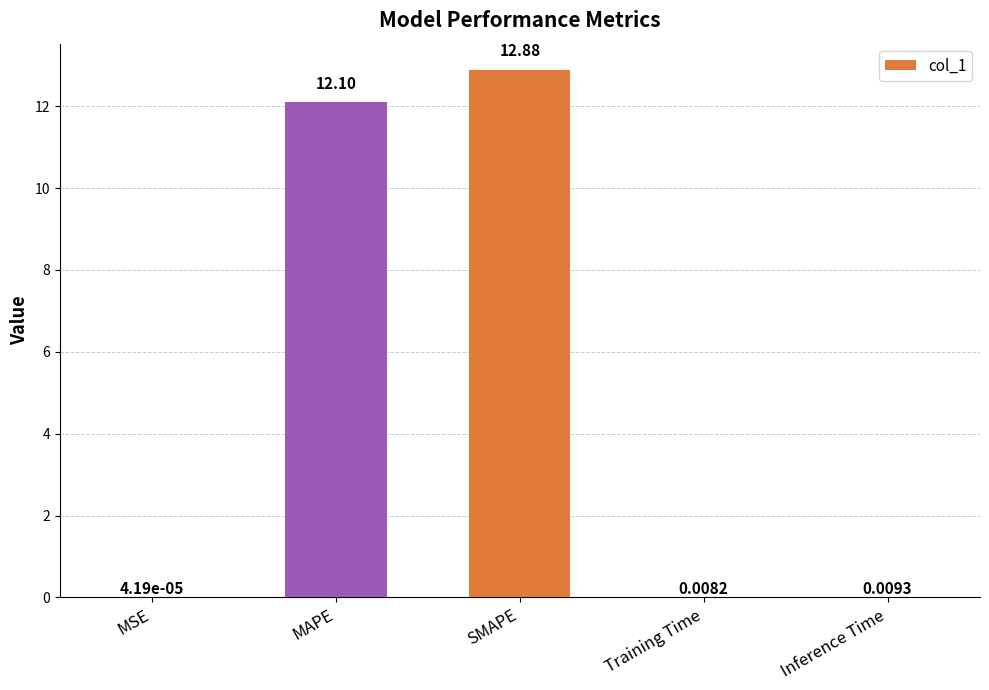

Which category has the highest value across all series?

SMAPE